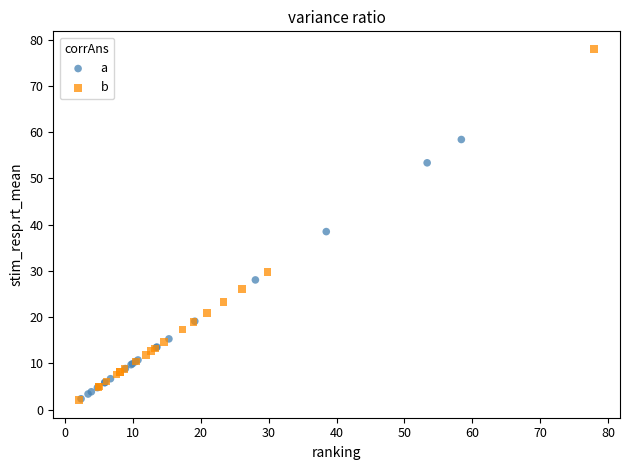

Which series reaches the maximum Y coordinate?

b